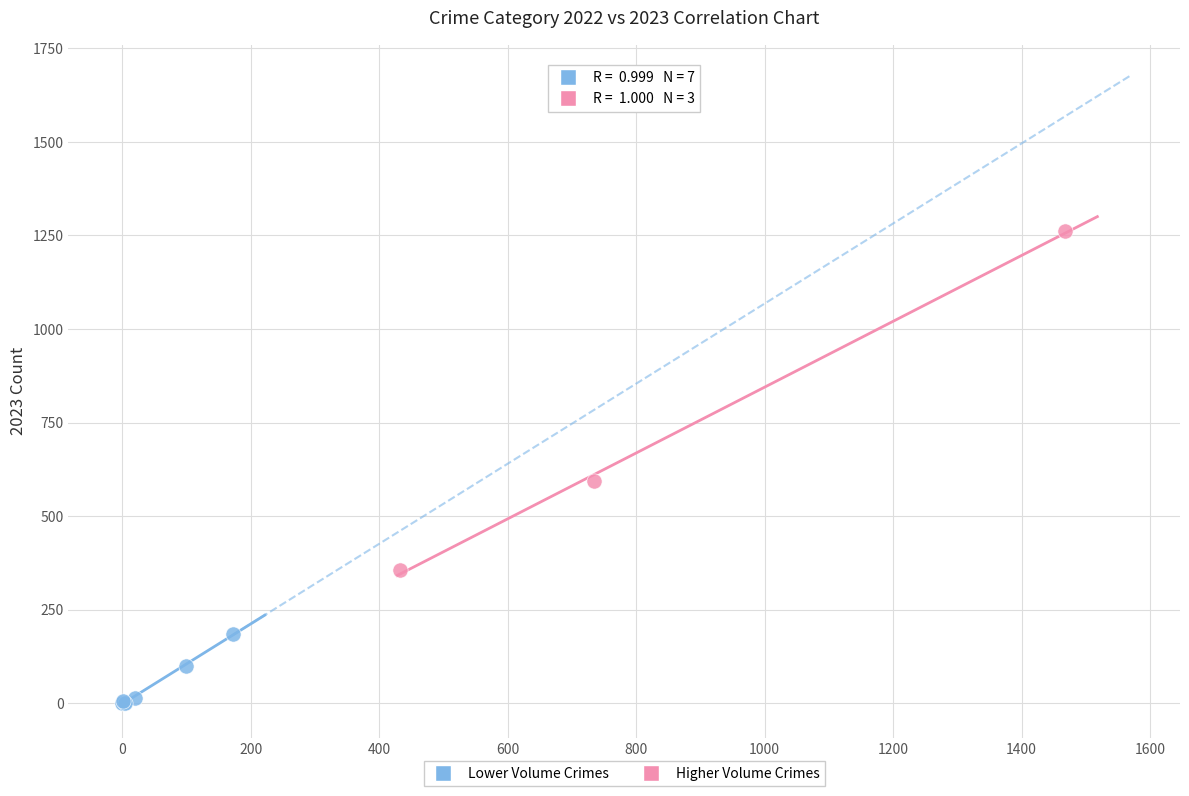

Which series has the widest spread of Y values?

Higher Volume Crimes